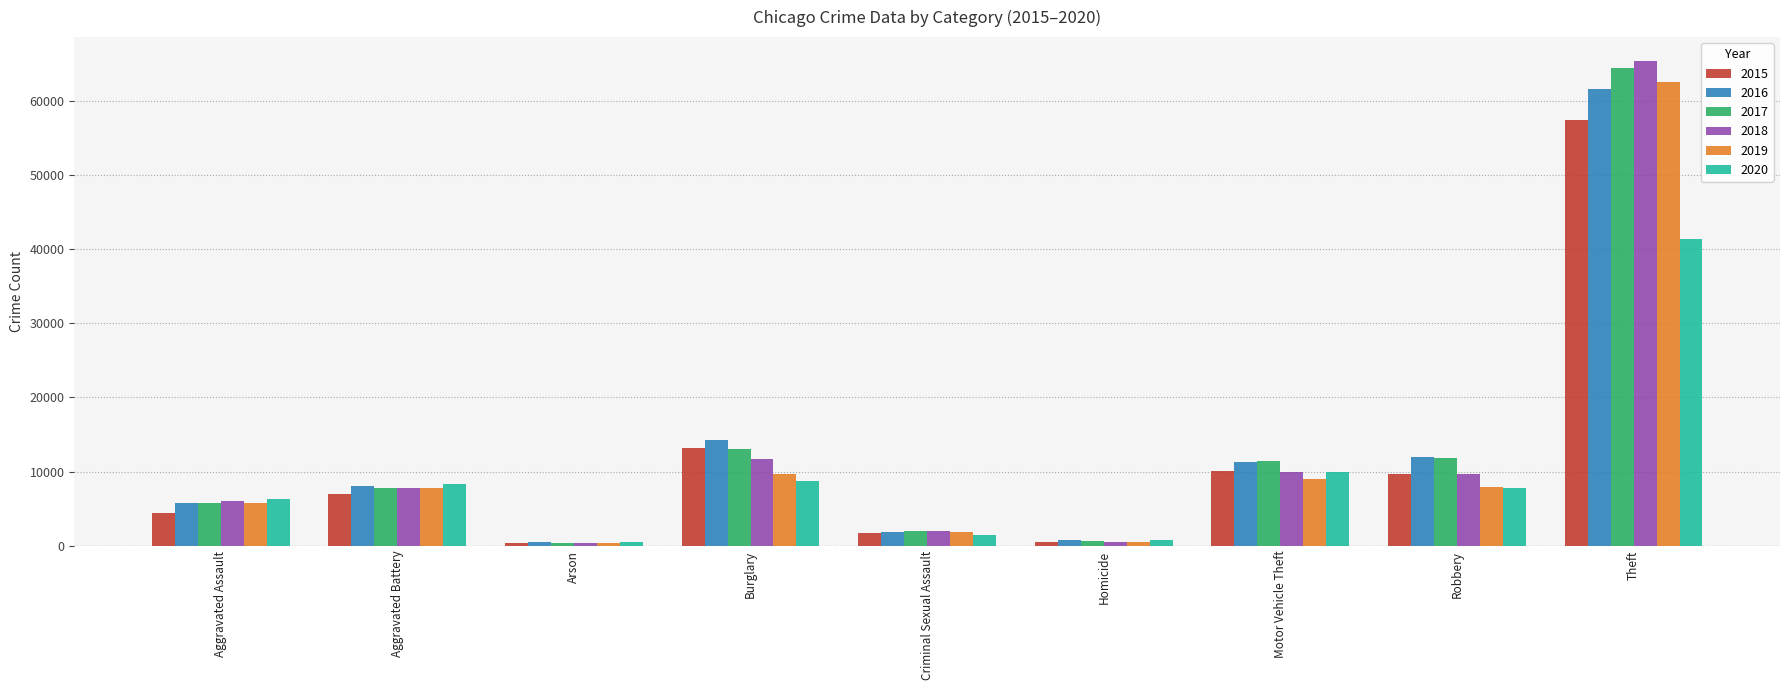

How many data points in 2017 are less than 7845?

4